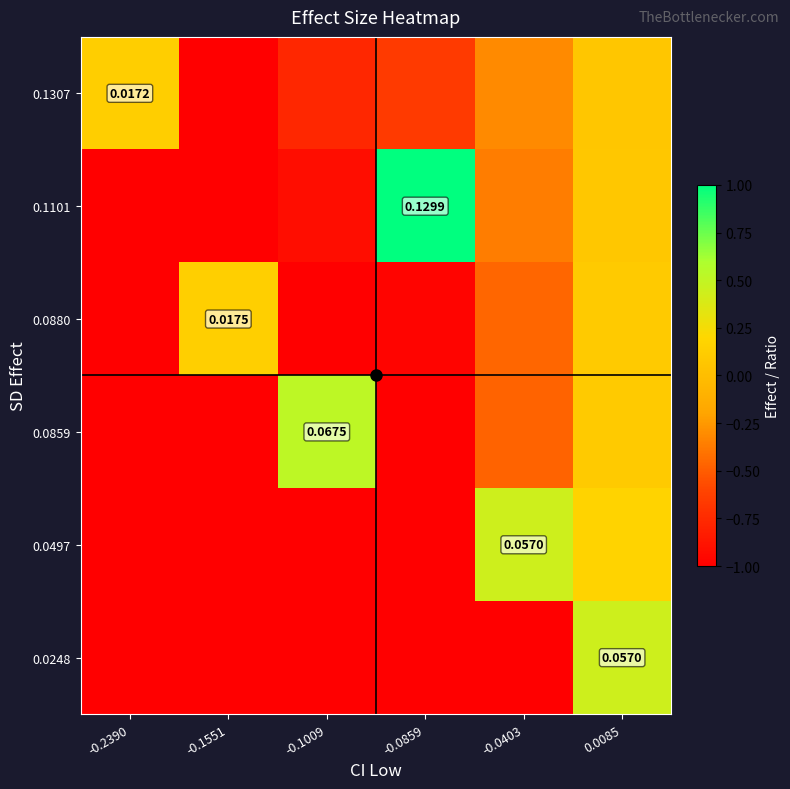

What is the difference between the second highest and second lowest values in the 0.1101 series?

1.5